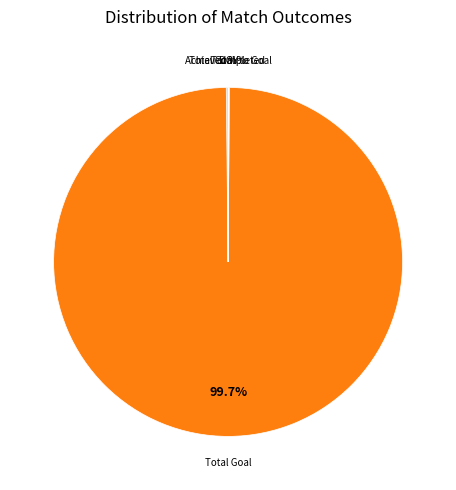

Is there a majority slice in this chart?

Yes